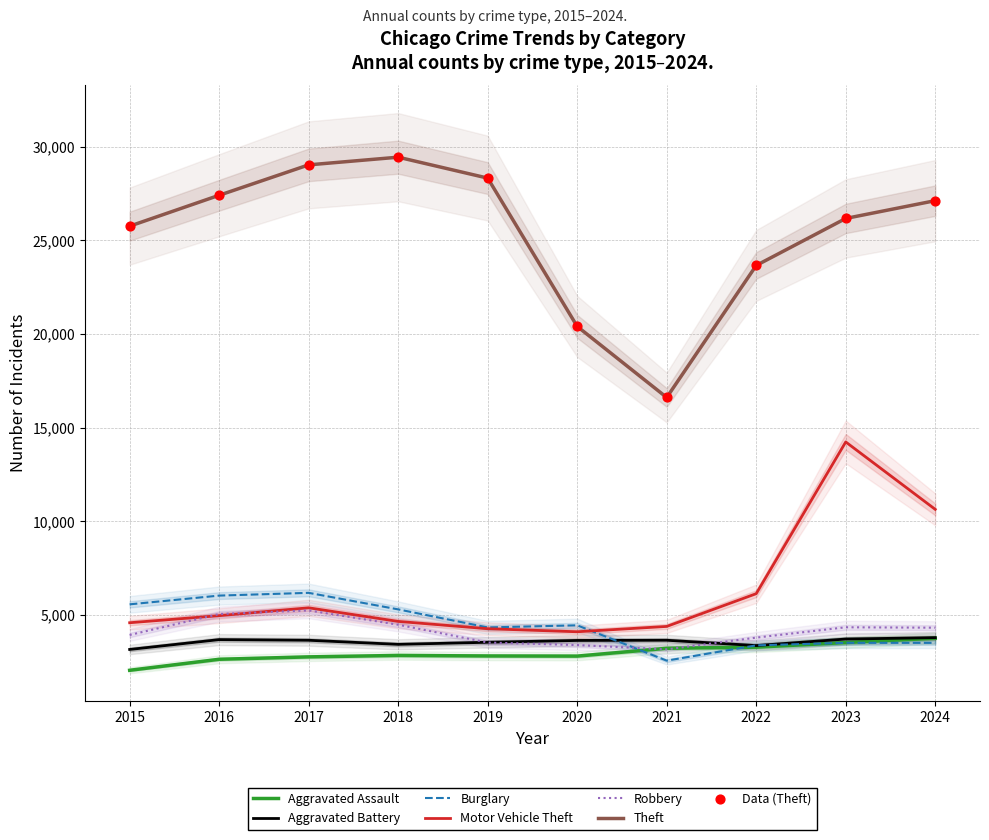

What is the lowest value of the Robbery series?

3168